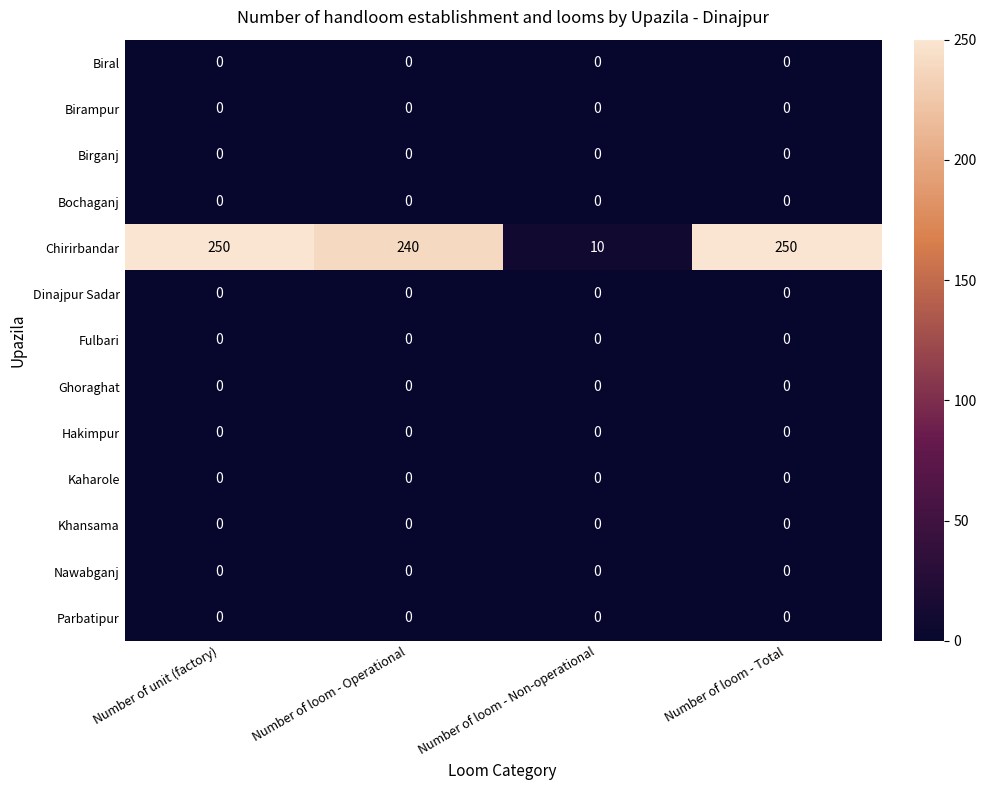

How many distinct data groups are displayed?

13